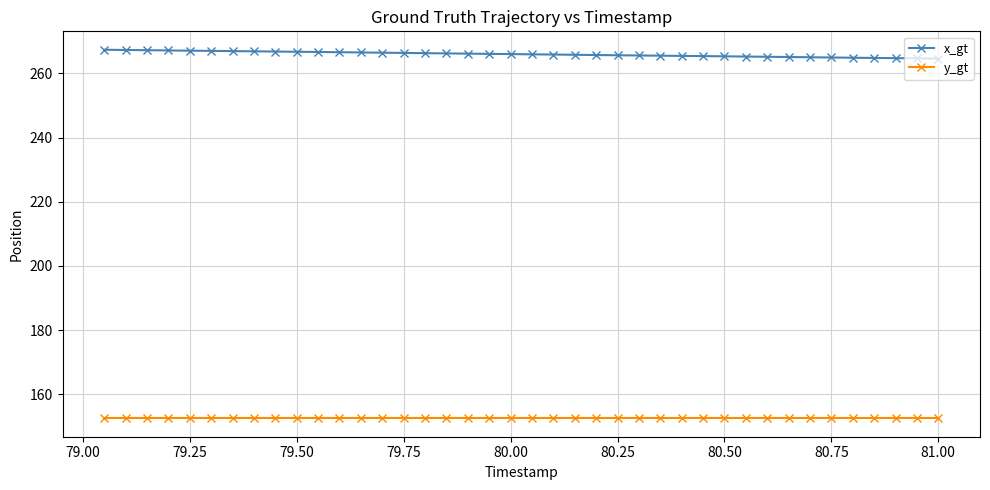

What is the value of the y_gt point at the 35th from the left?

152.5